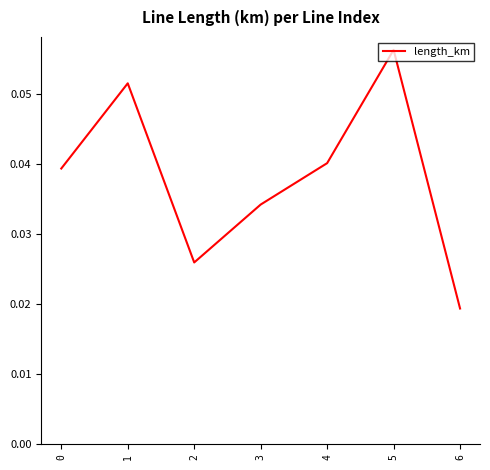

What is the sum of all values?

0.3